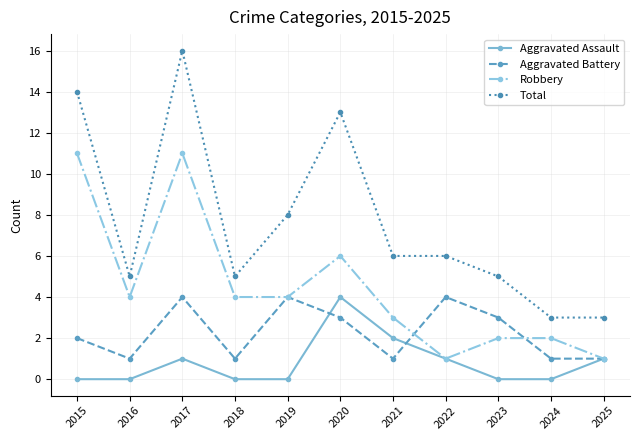

The value of Robbery at 2020 is 6. True or false?

True